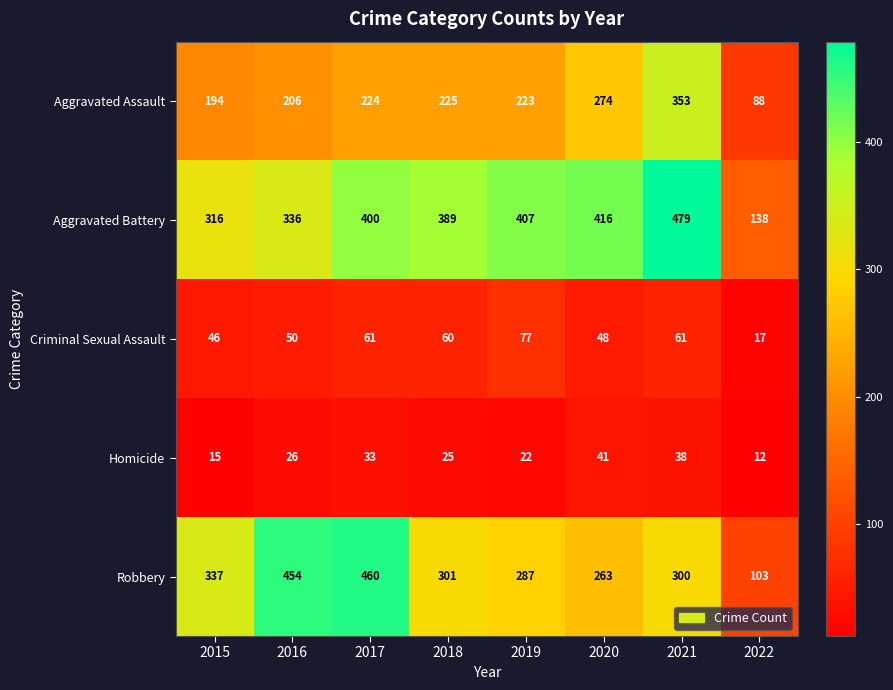

At which label is Criminal Sexual Assault closest to 47?

2015